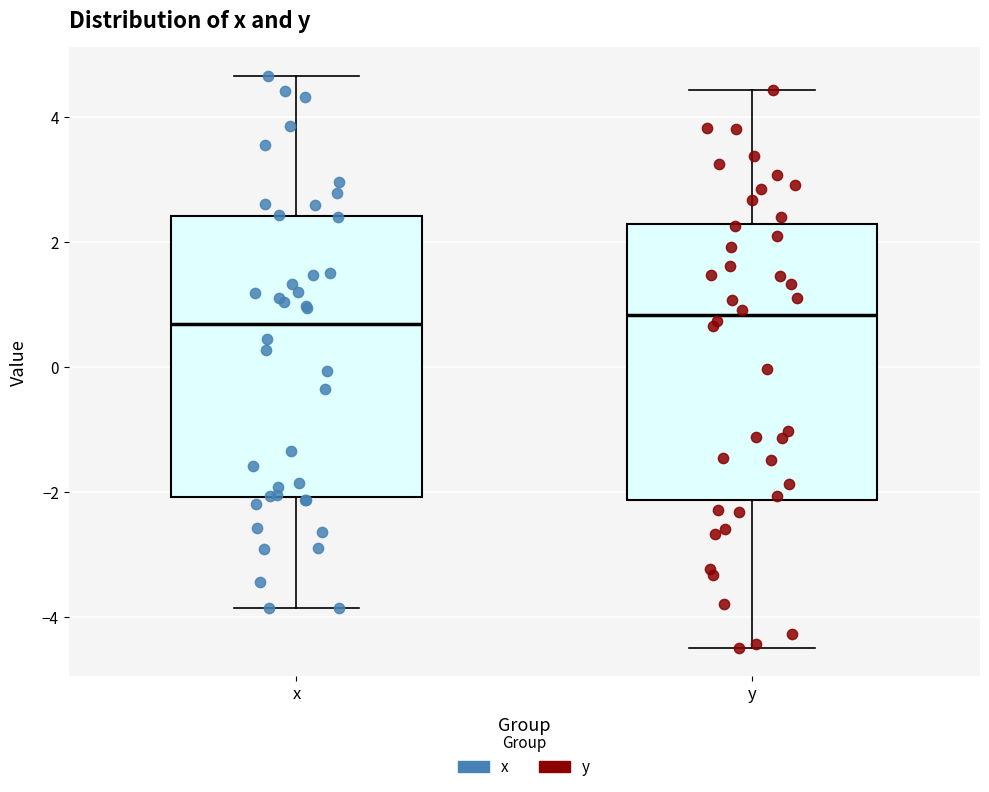

Where does the upper whisker of the box for x end on the y-axis? The values are not printed on the chart, so give them approximately, as read against the axis.

4.6